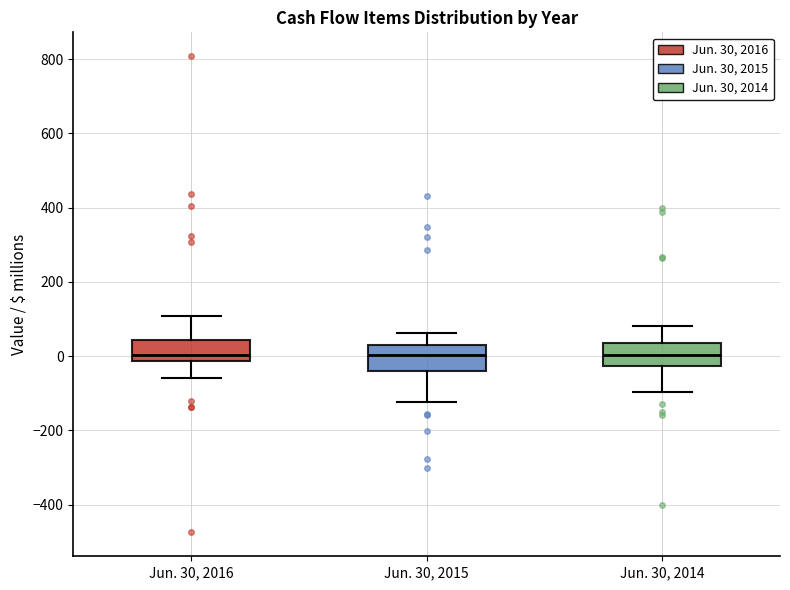

Where is the upper edge of the box for Jun. 30, 2016 on the y-axis? The values are not printed on the chart, so give them approximately, as read against the axis.

40